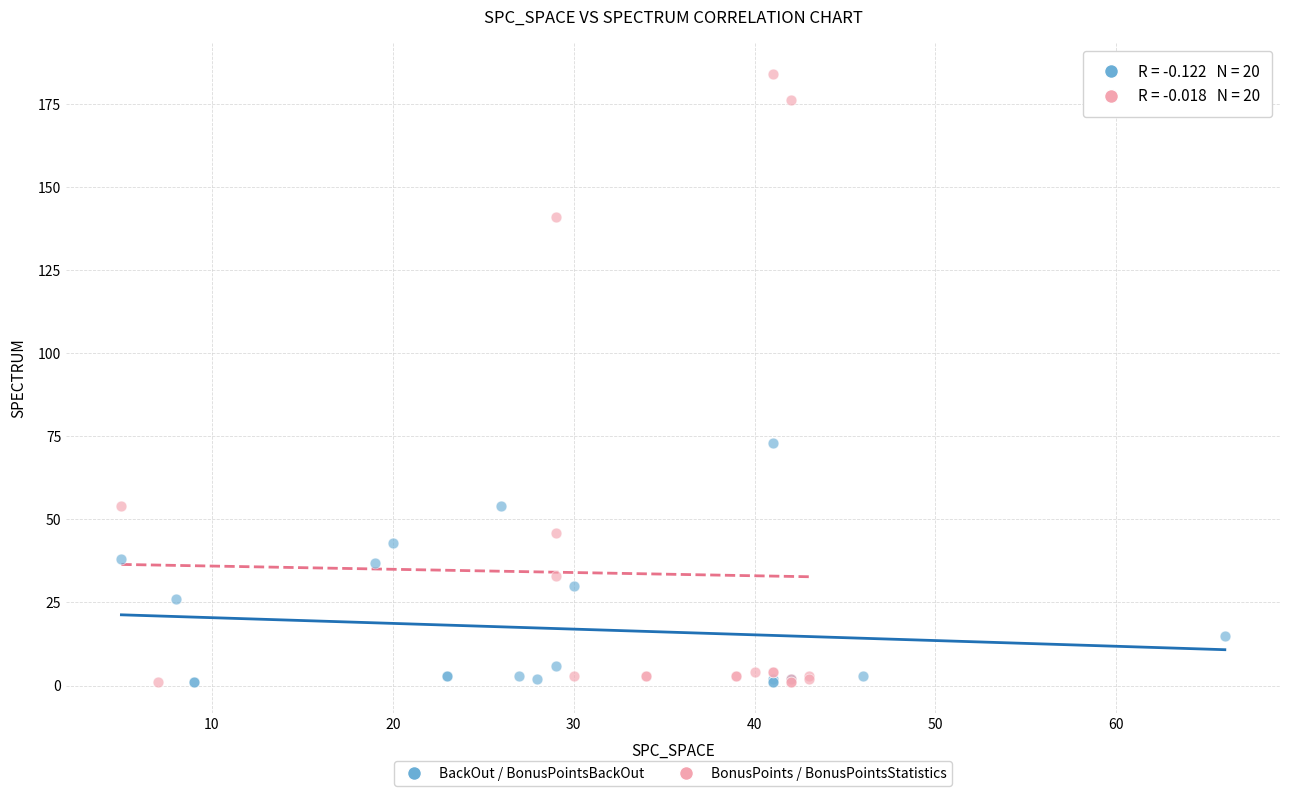

Which series contains the highest Y value?

BonusPoints / BonusPointsStatistics